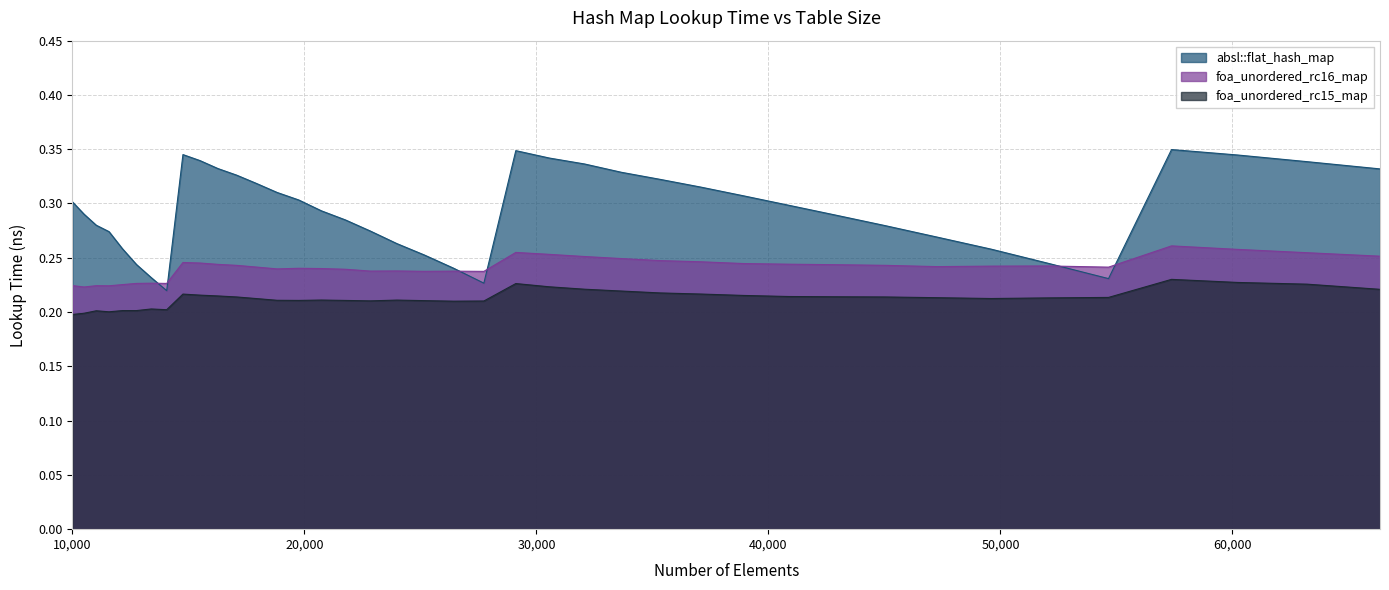

How many interior local valleys does the absl::flat_hash_map series have?

3